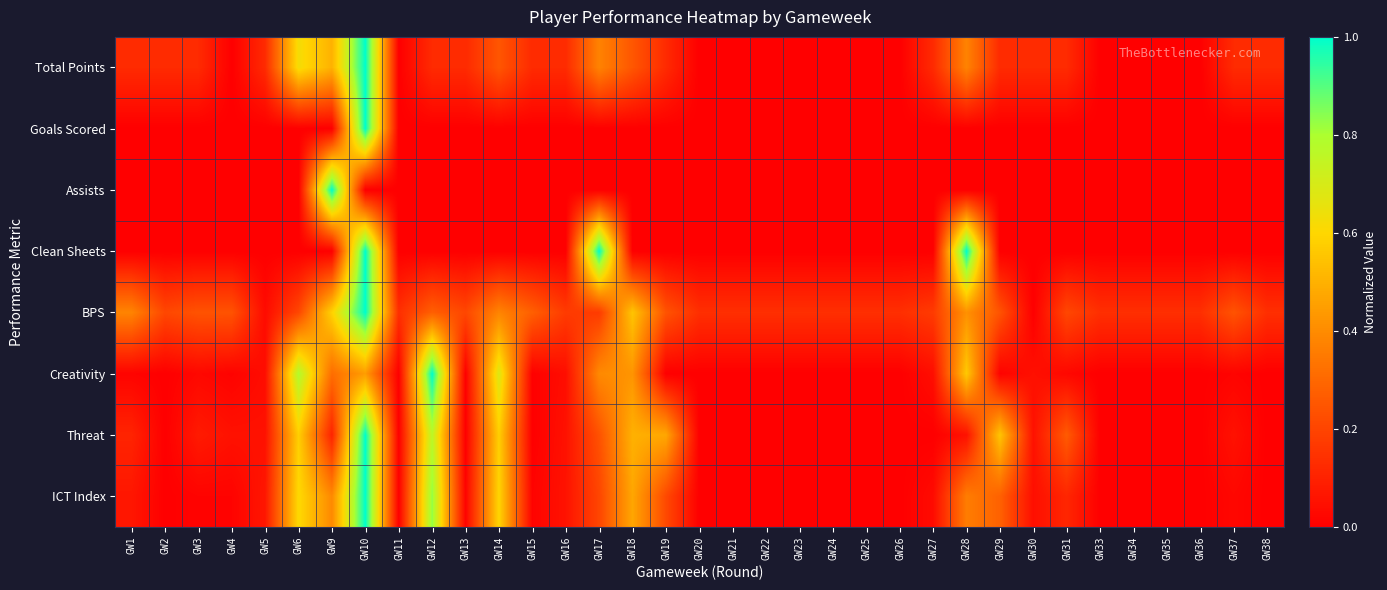

Between GW17 and GW25, which is larger?

GW17